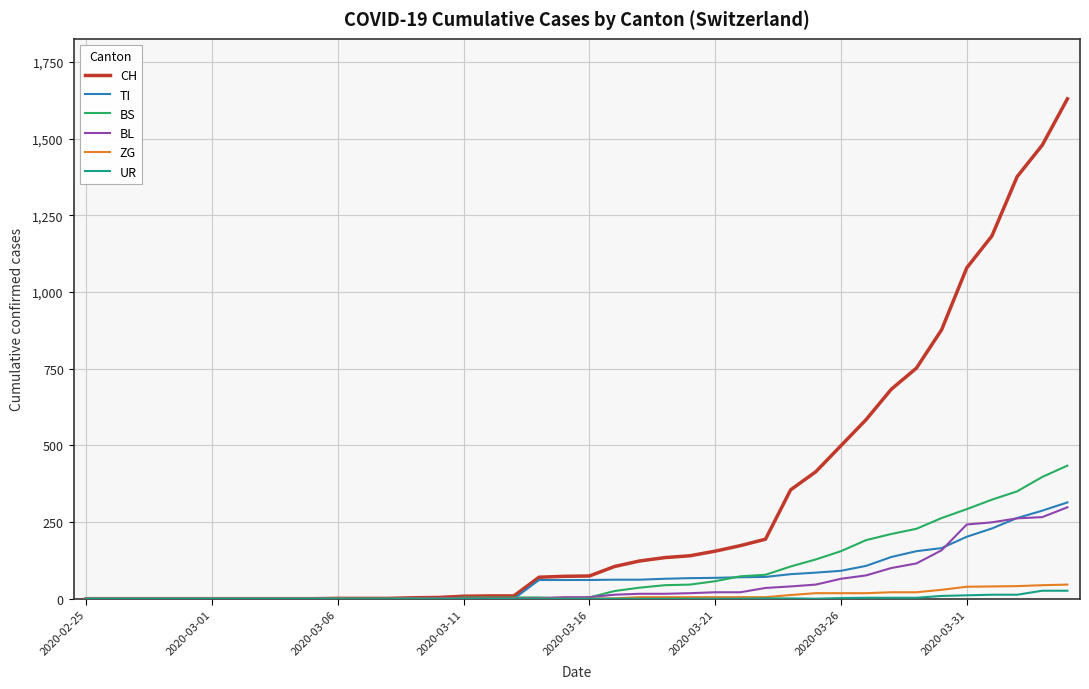

What is the highest value of the CH series?

1630